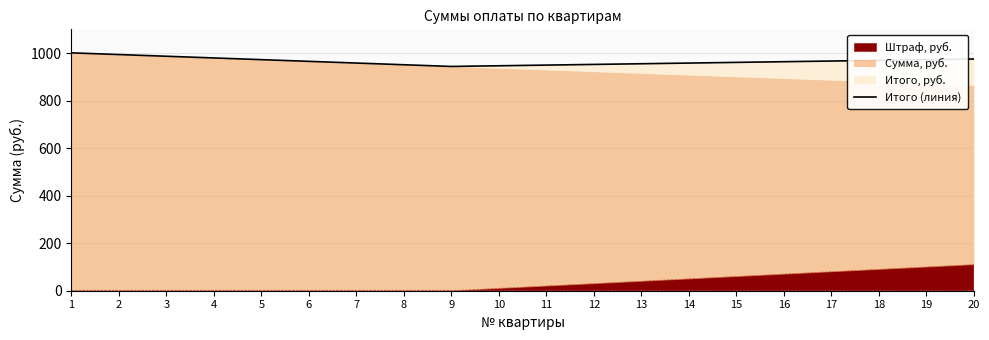

What is the minimum value shown in the chart?

943.8